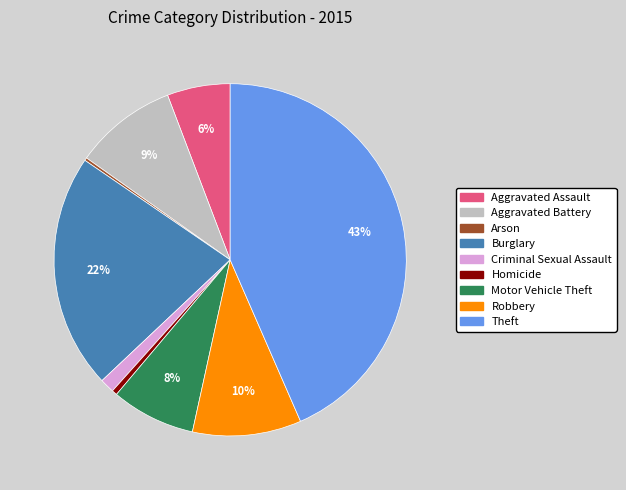

True or false: Aggravated Assault accounts for 1% of the total.

False